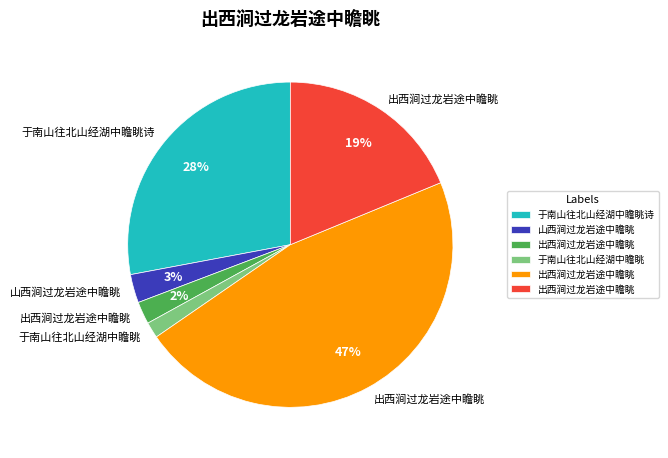

How many segments does this pie chart have?

6